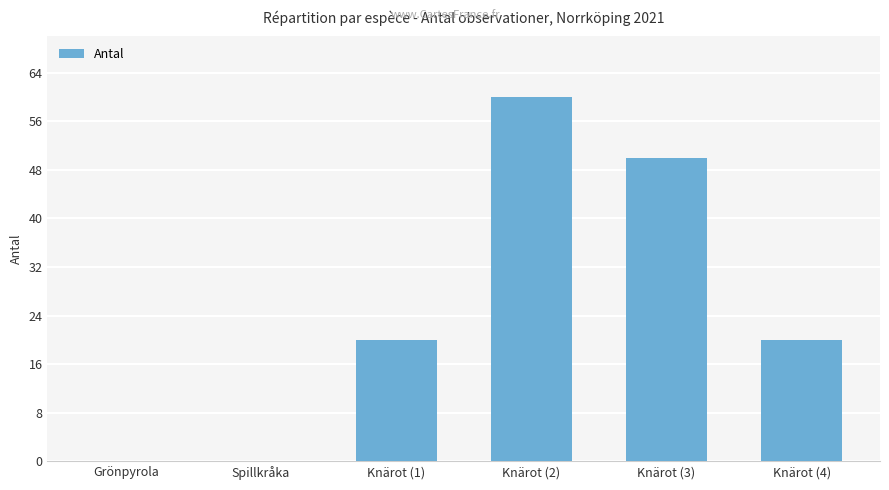

What is the average value?

25